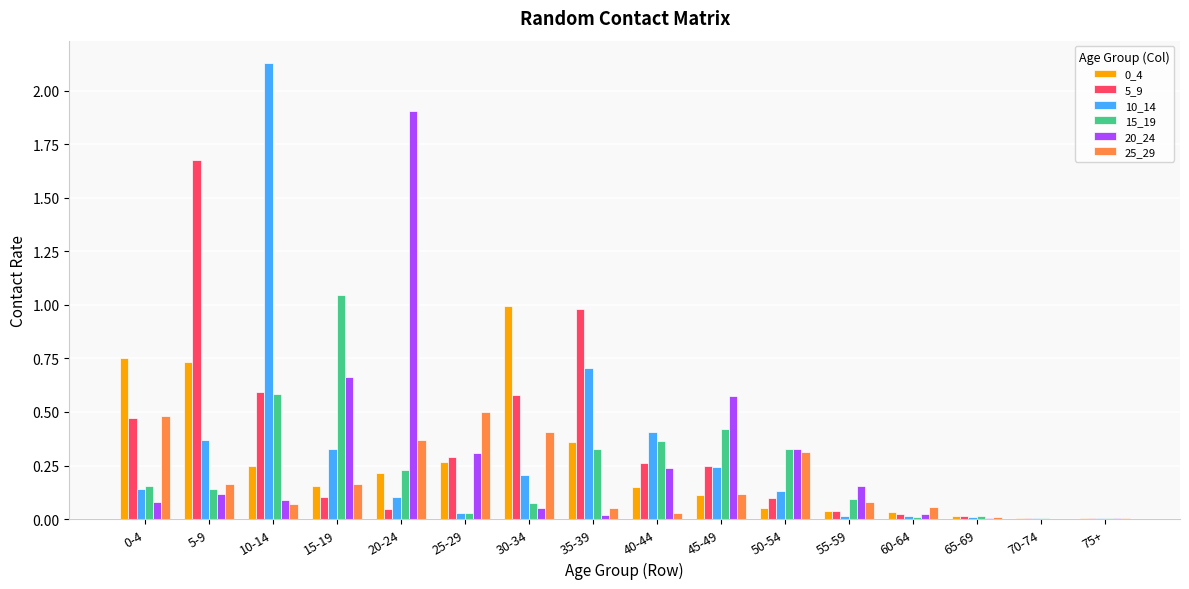

Which category has the highest value across all series?

10-14